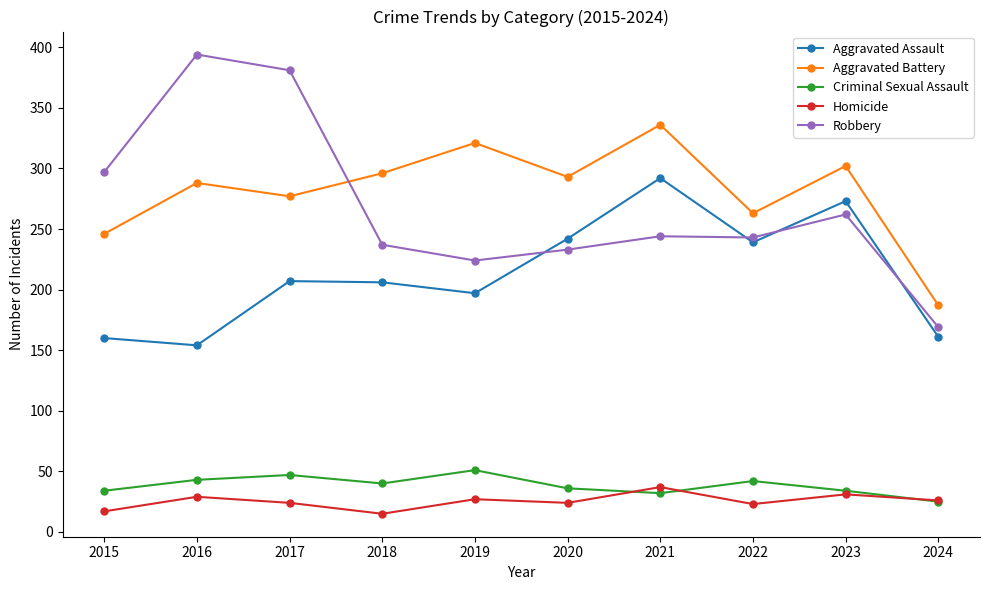

Where does the Criminal Sexual Assault series first go above 40?

2016